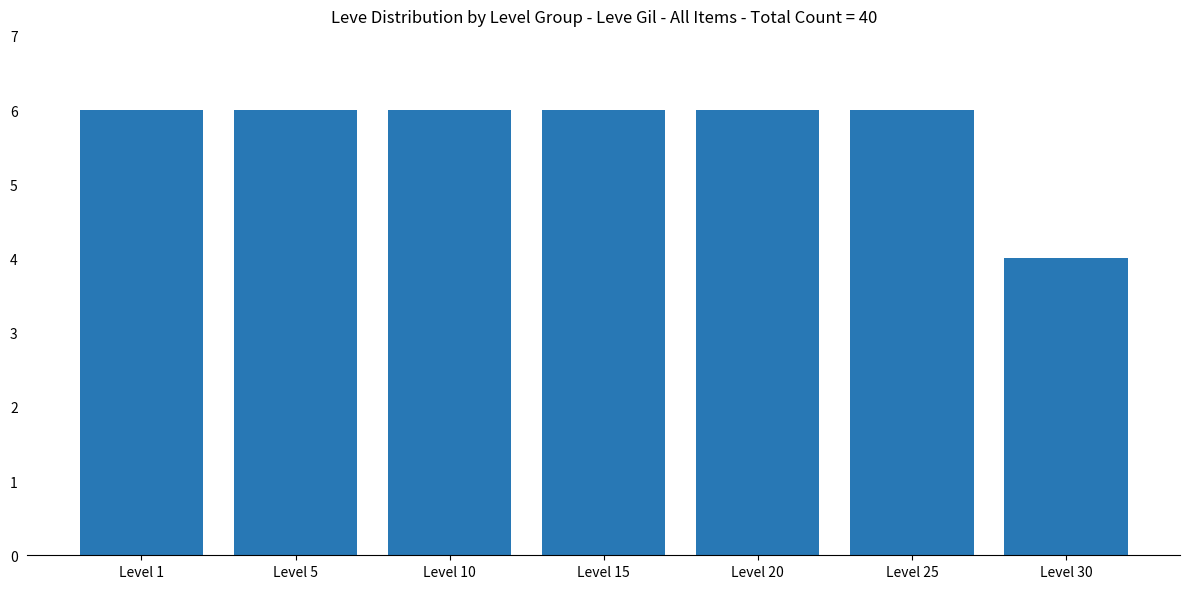

What is the value of the 1st bar from the left?

6